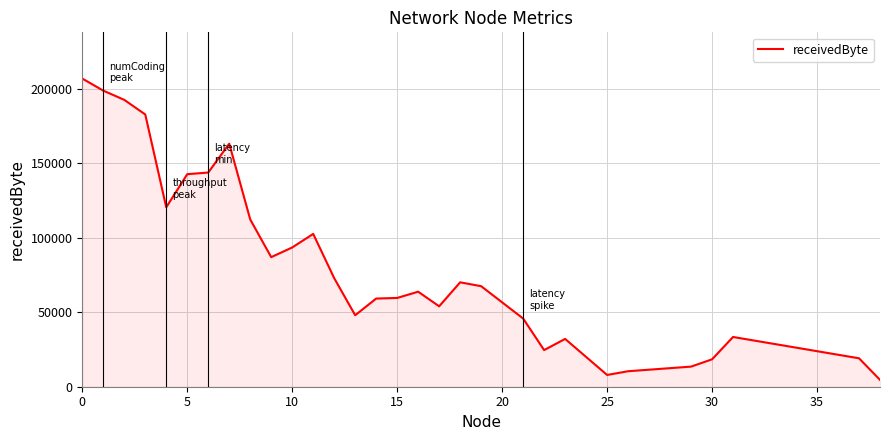

What is the difference between the maximum and minimum values?

202300